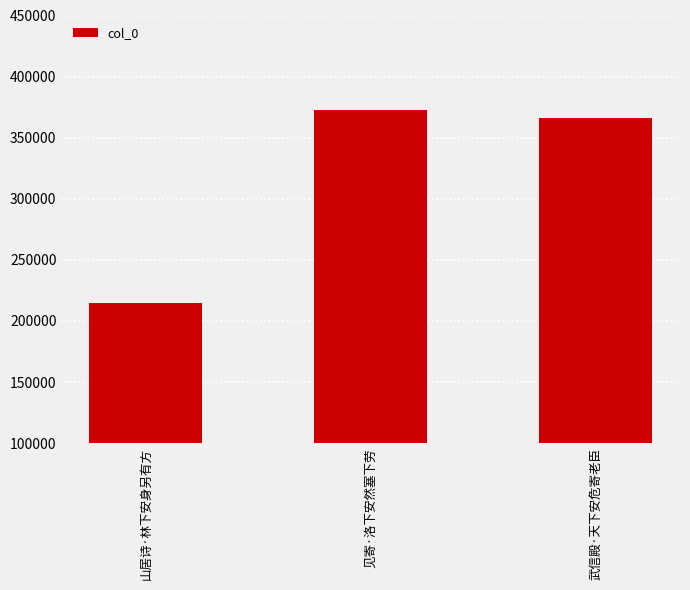

List the labels in order of value, largest first.

见寄·洛下安然塞下劳, 武信殿·天下安危寄老臣, 山居诗·林下安身另有方